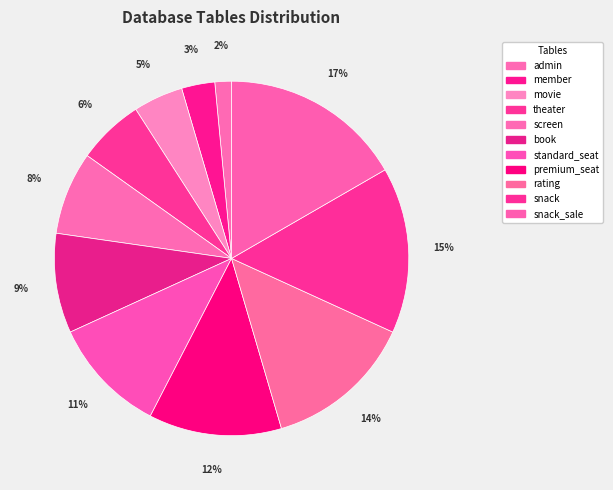

Is it true that admin is 9% of the pie?

False